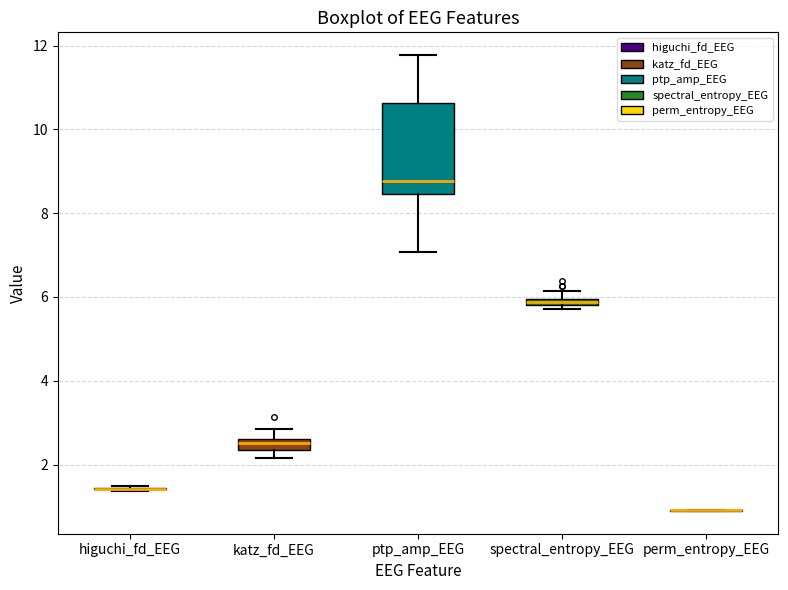

Comparing the boxes themselves (not the whiskers), which one is the tallest?

ptp_amp_EEG